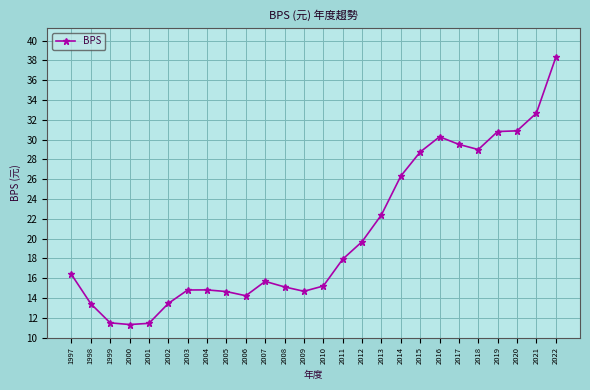

What value does the data have at 2012?

19.7